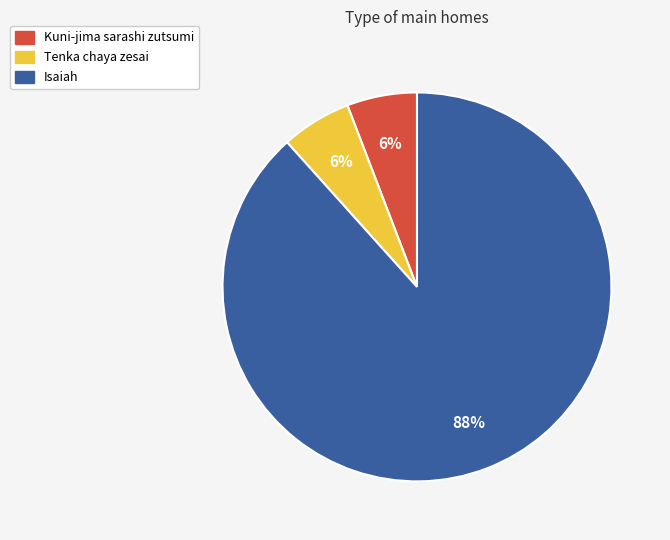

Is it true that Isaiah is 99% of the pie?

False